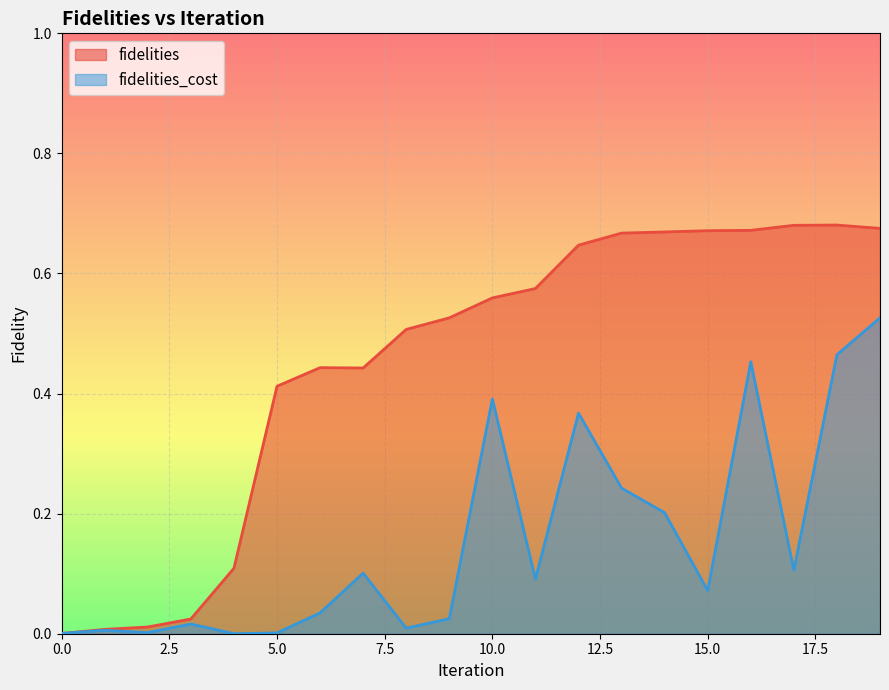

What is the sum of the fidelities values at 11 and 9?

1.1